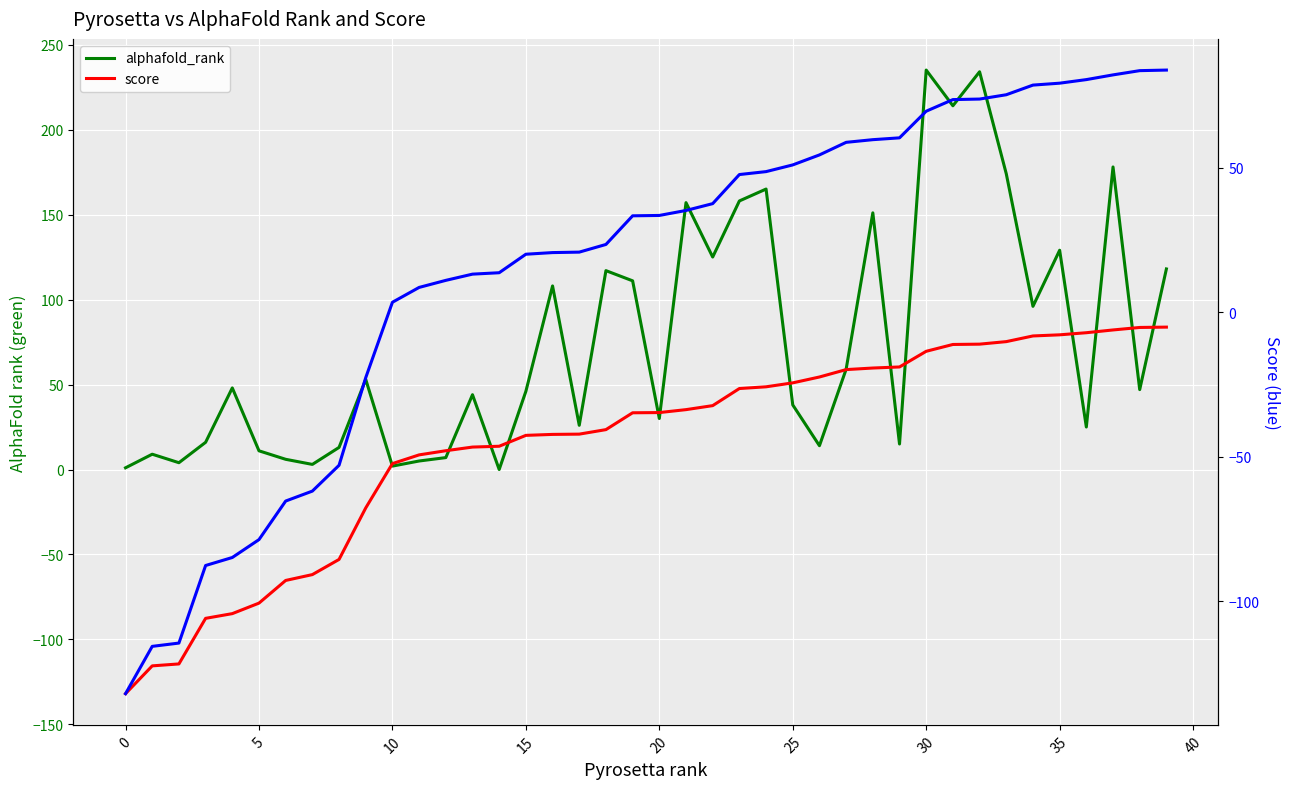

What is the difference between the second highest and minimum values in the score series?

215.5